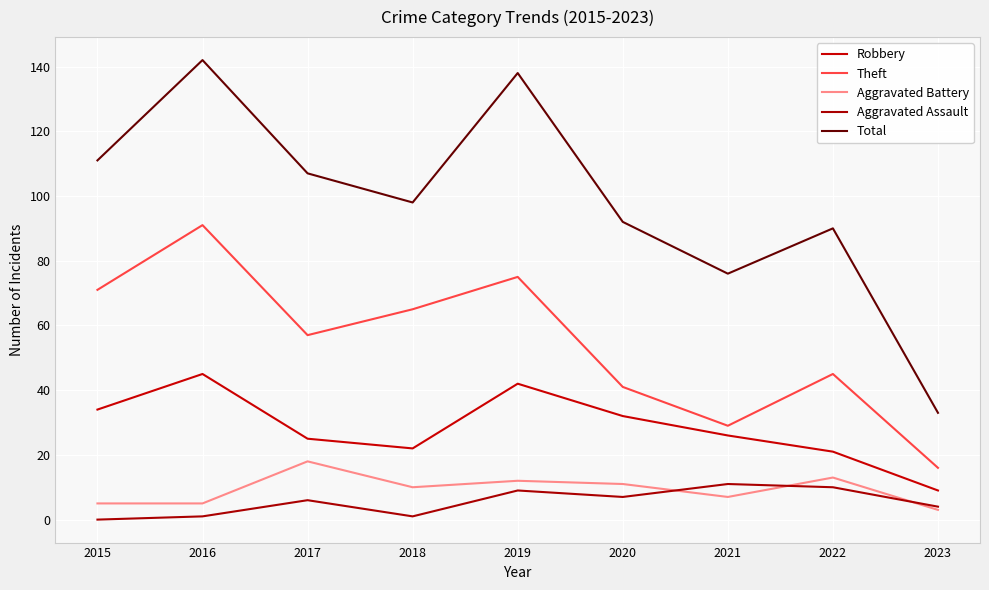

At which category is the sum across all series the highest?

2016